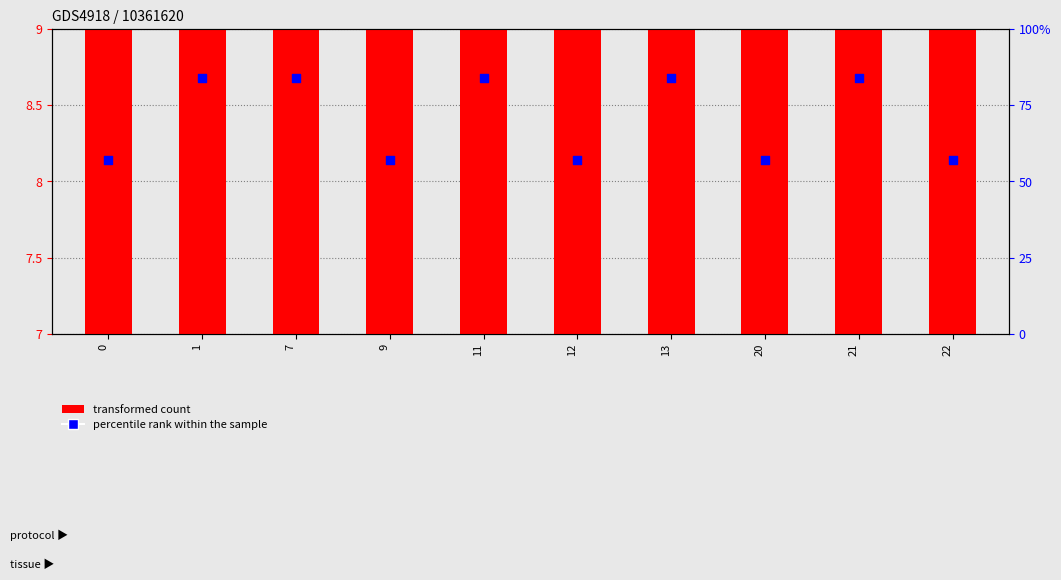

Which series reaches the maximum Y coordinate?

transformed count